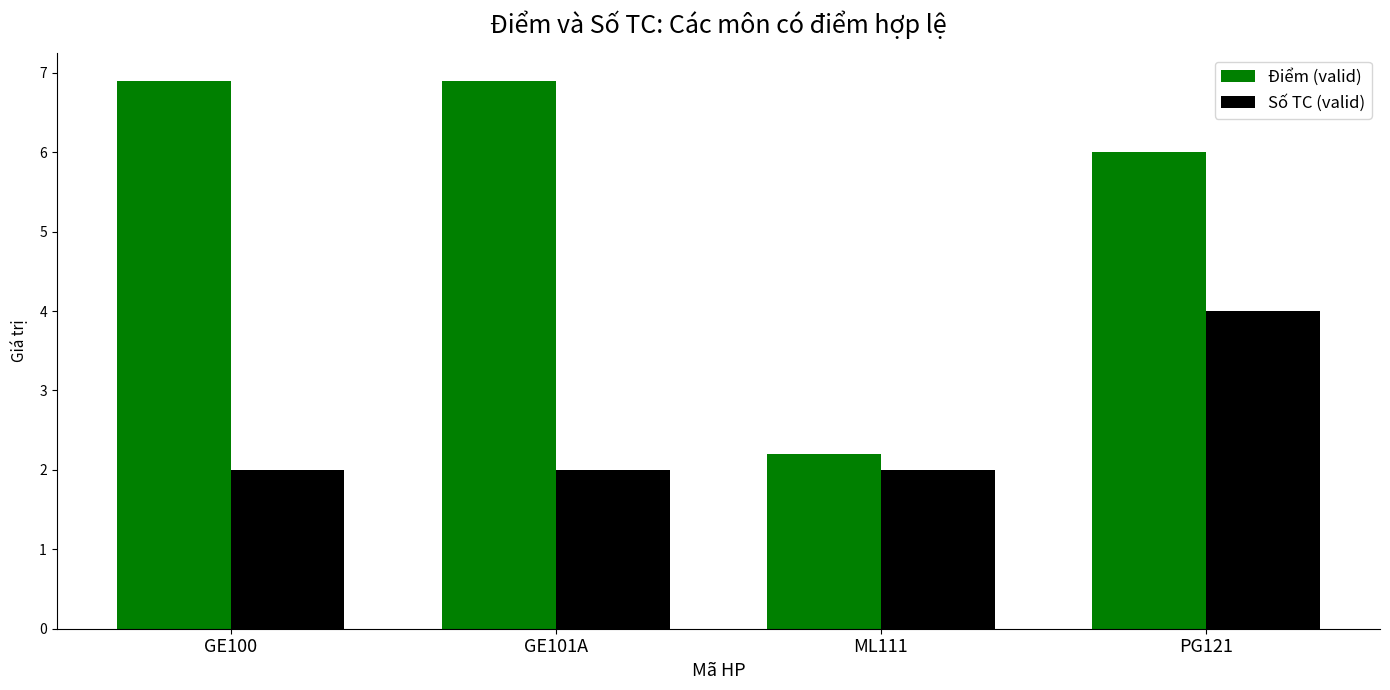

The value of Số TC (valid) at GE100 is 2.8. True or false?

False